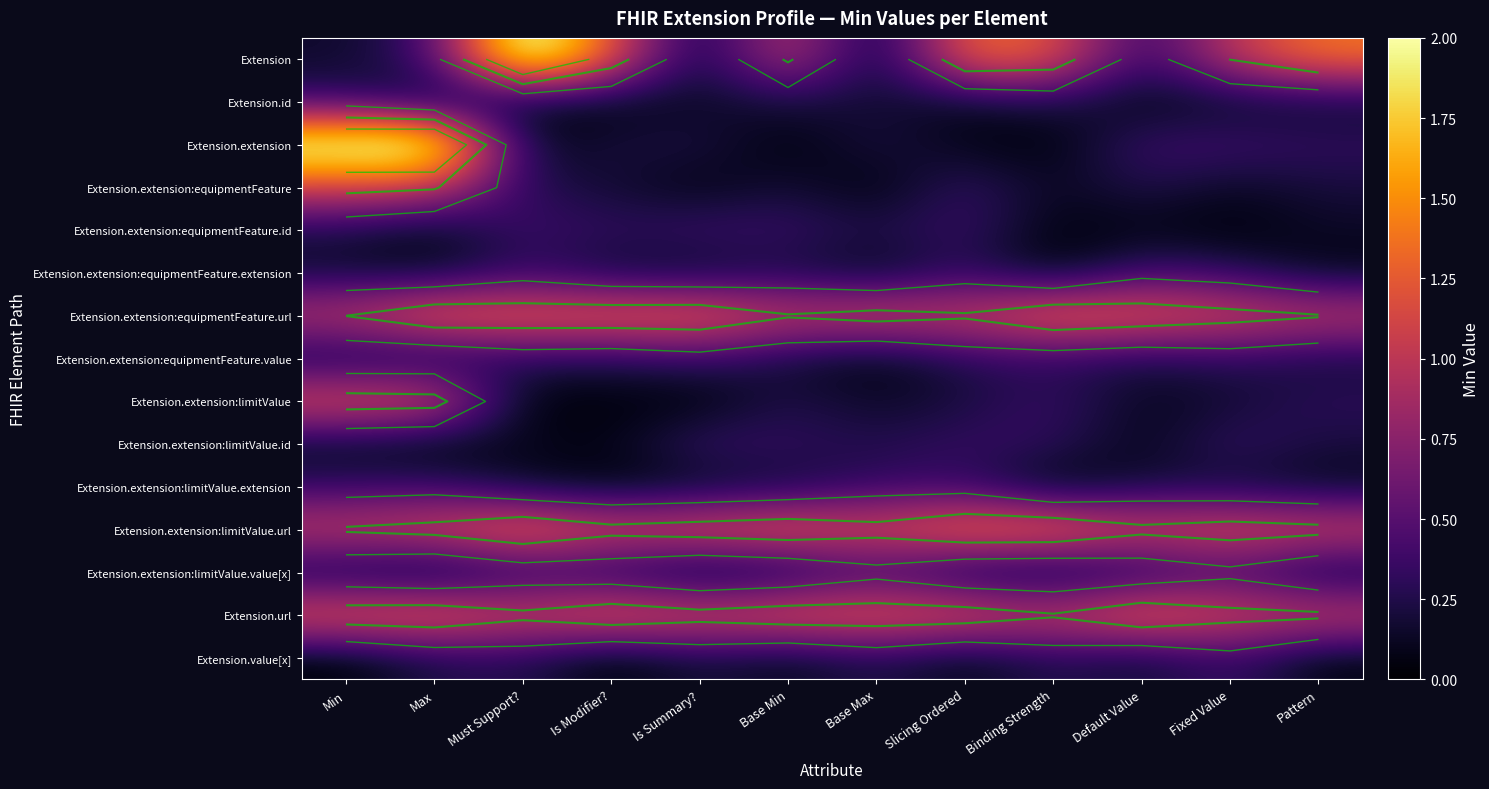

Which category has the lowest value in the Extension.id series?

Default Value